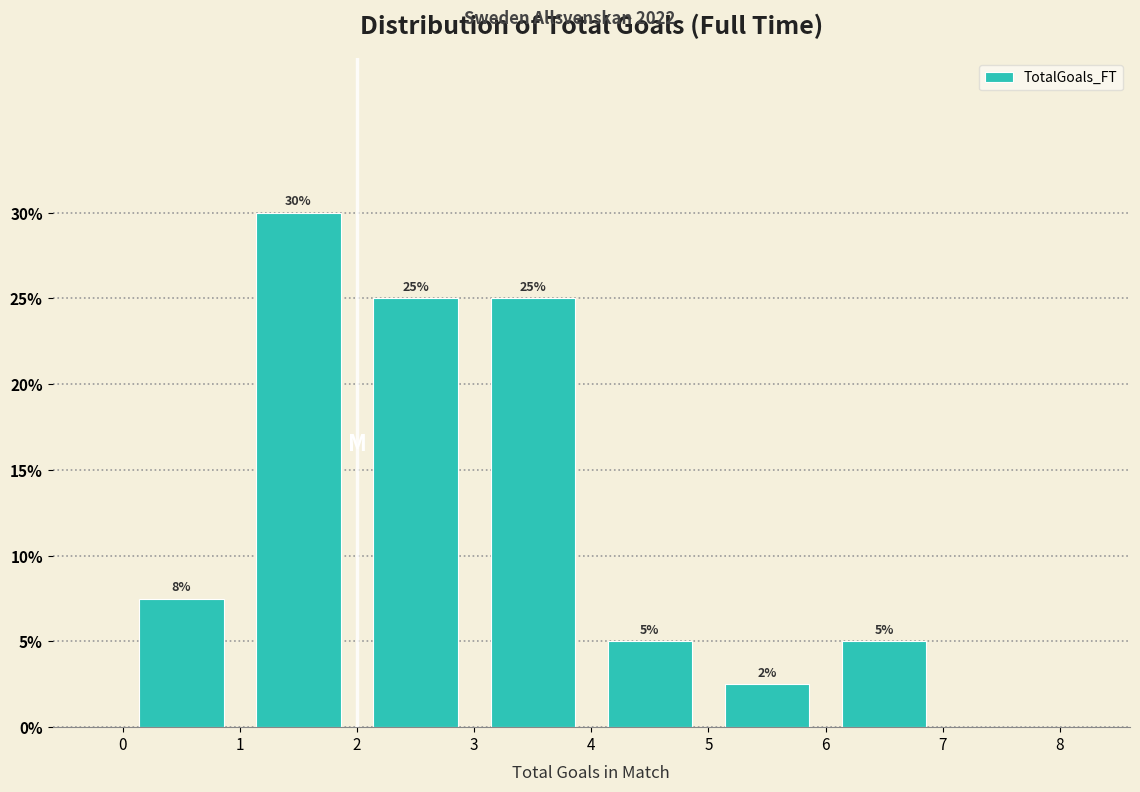

Which range on the x-axis has the tallest bar?

1 to 2